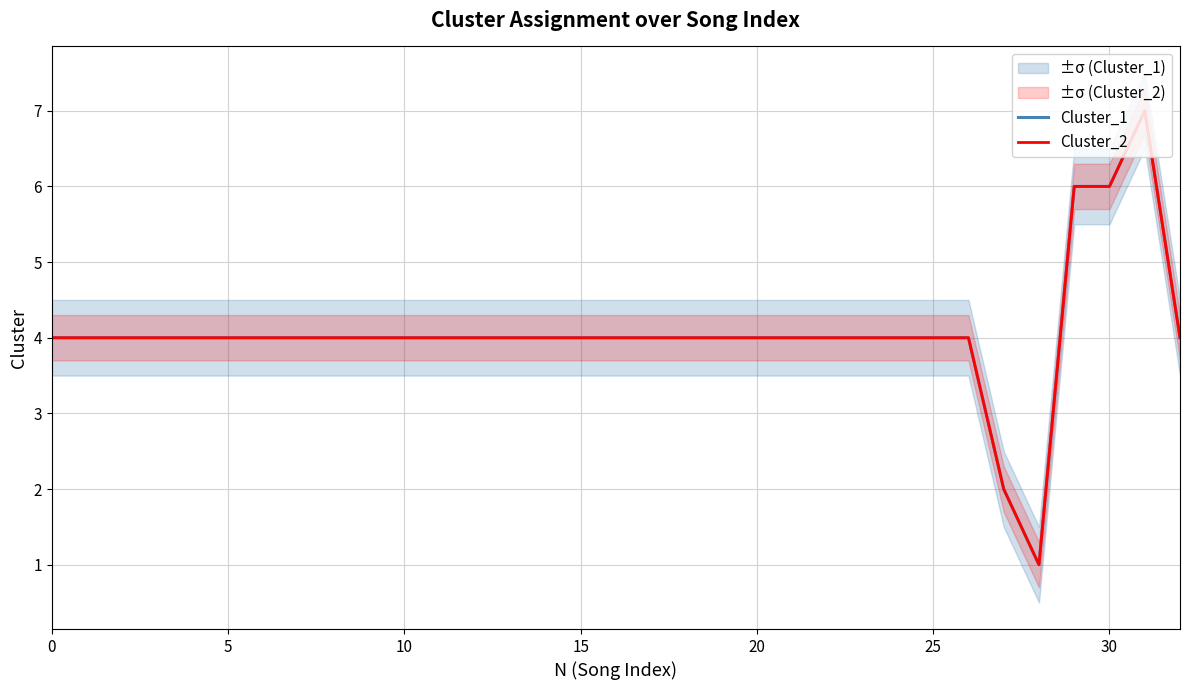

True or false: Cluster_2 has a value of 6 at 30.

True